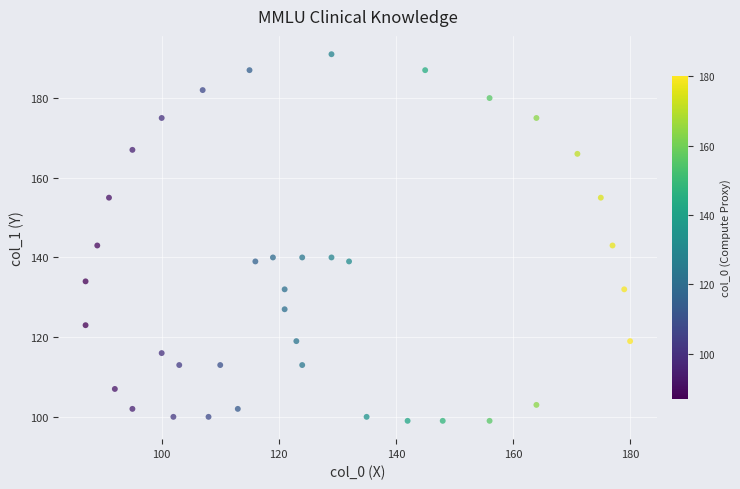

What is the range of X values (max minus min)?

93